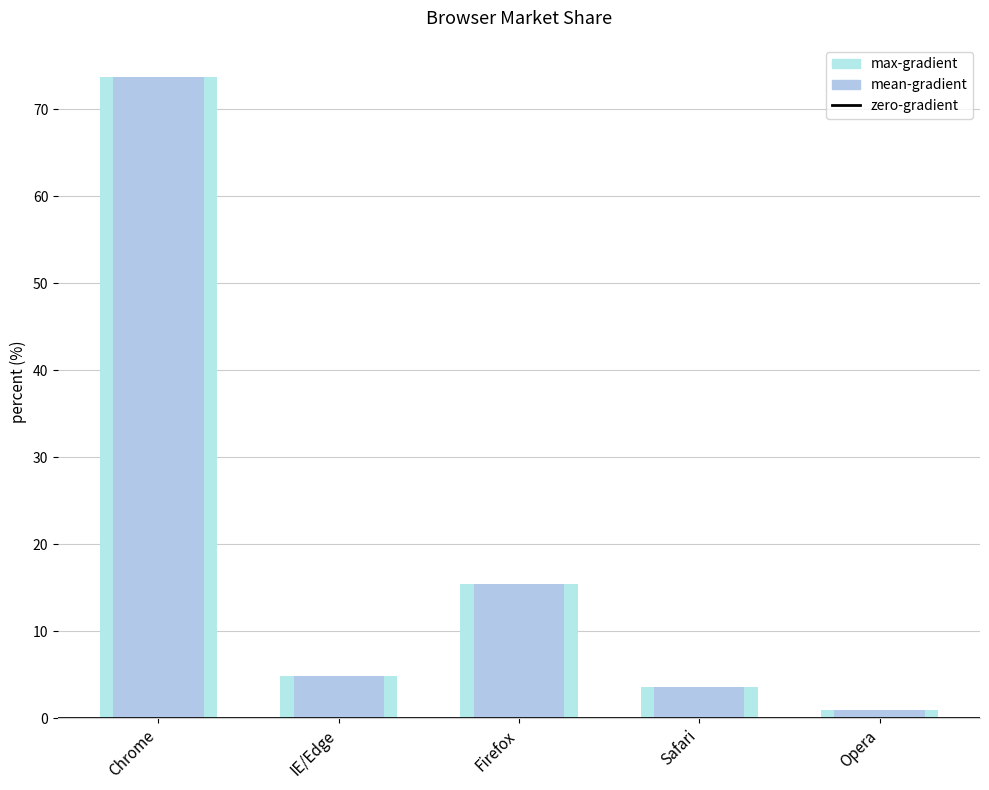

Where does the data first go above 4?

Chrome